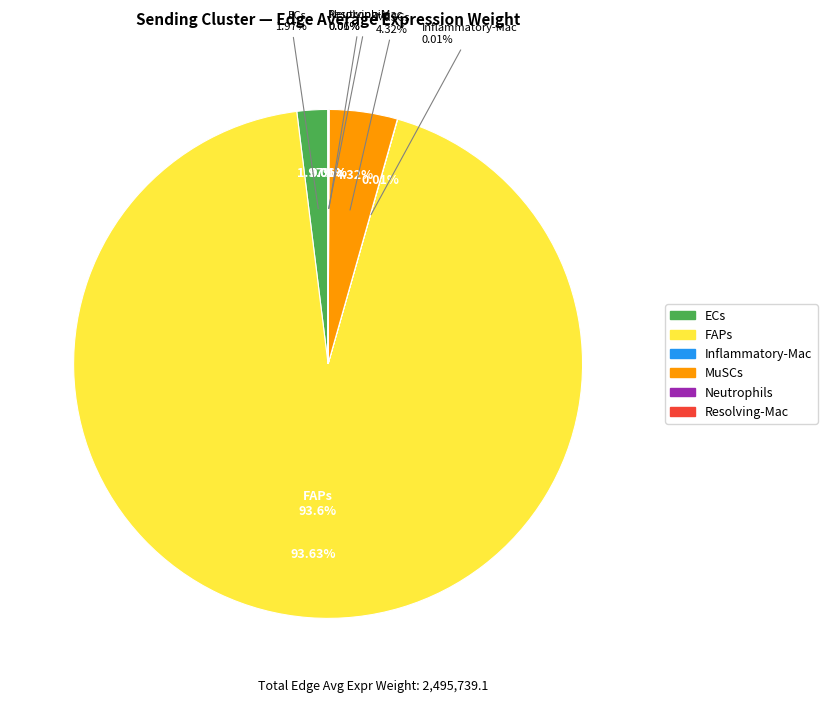

Is it true that MuSCs is 17% of the pie?

False